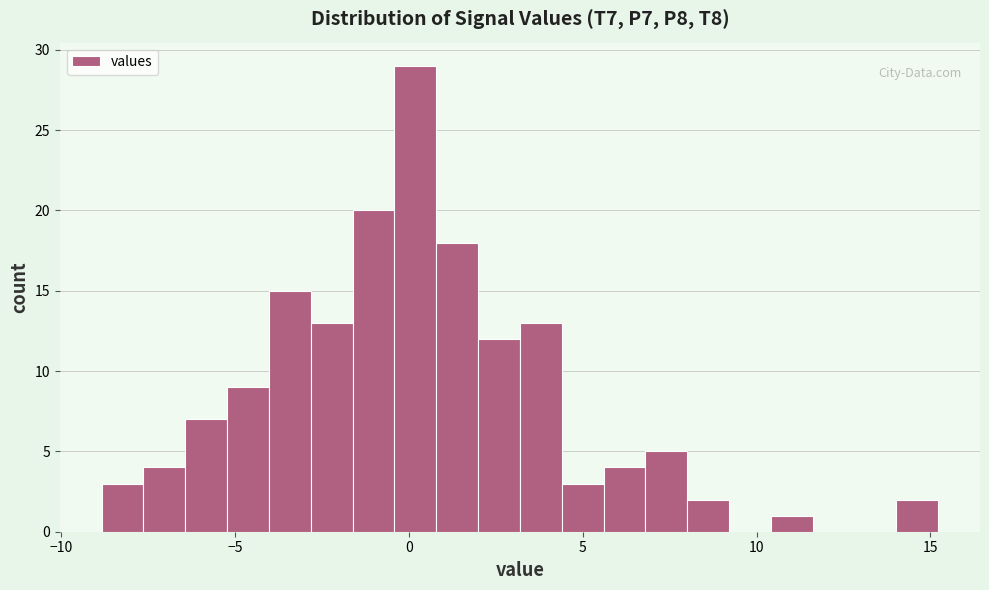

Read against the x-axis, roughly where is the centre of the tallest bar?

0.0